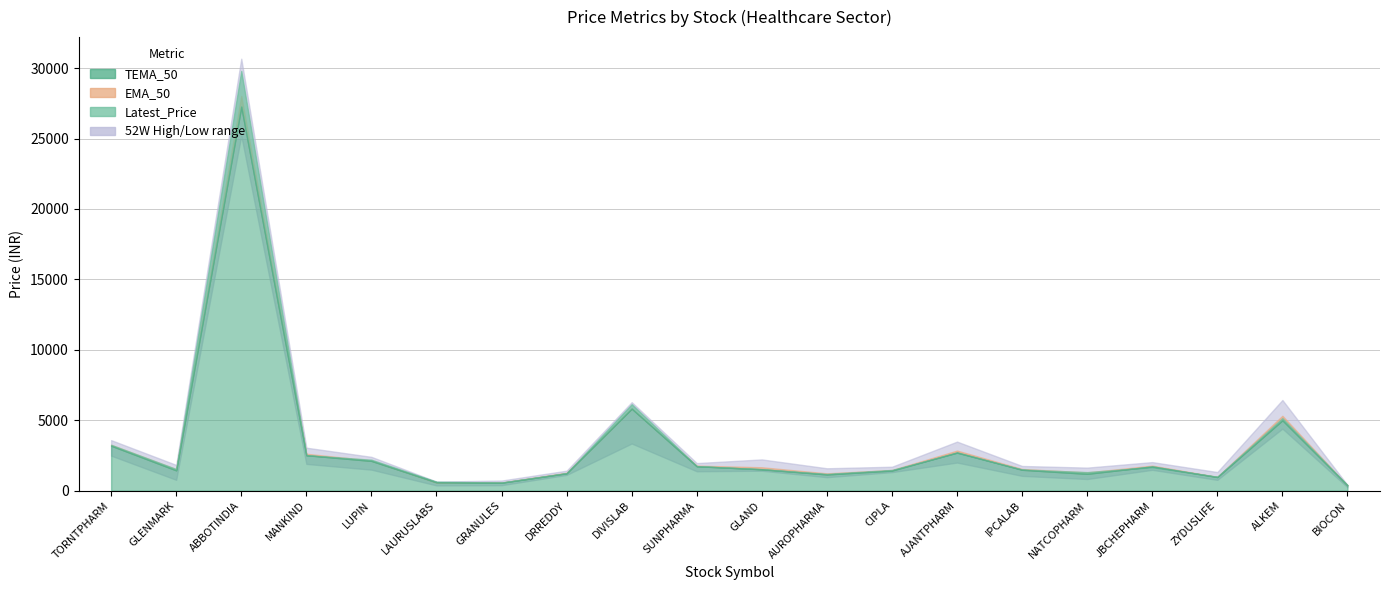

Reading right to left, what are all the values shown in this chart?

Latest_Price: BIOCON=386.8	ALKEM=5151.4	ZYDUSLIFE=994.1	JBCHEPHARM=1671.2	NATCOPHARM=1319.4	IPCALAB=1507.2	AJANTPHARM=2691.7	CIPLA=1472.2	AUROPHARMA=1191.7	GLAND=1516.6	SUNPHARMA=1749.8	DIVISLAB=6140.6	DRREDDY=1240.4	GRANULES=582.9	LAURUSLABS=641.4	LUPIN=2201.2	MANKIND=2518.6	ABBOTINDIA=29799.6	GLENMARK=1540.2	TORNTPHARM=3258.6
EMA_50: BIOCON=368.8	ALKEM=5319.5	ZYDUSLIFE=979.7	JBCHEPHARM=1779.0	NATCOPHARM=1297.9	IPCALAB=1542.9	AJANTPHARM=2847.2	CIPLA=1470.3	AUROPHARMA=1232.0	GLAND=1663.2	SUNPHARMA=1778.7	DIVISLAB=5863.4	DRREDDY=1275.2	GRANULES=577.4	LAURUSLABS=572.5	LUPIN=2144.6	MANKIND=2622.2	ABBOTINDIA=28019.9	GLENMARK=1522.3	TORNTPHARM=3255.6
TEMA_50: BIOCON=383.2	ALKEM=5001.3	ZYDUSLIFE=970.7	JBCHEPHARM=1728.0	NATCOPHARM=1200.2	IPCALAB=1487.6	AJANTPHARM=2716.5	CIPLA=1431.4	AUROPHARMA=1154.4	GLAND=1527.1	SUNPHARMA=1735.7	DIVISLAB=5828.7	DRREDDY=1241.2	GRANULES=569.3	LAURUSLABS=605.2	LUPIN=2118.0	MANKIND=2521.3	ABBOTINDIA=27270.1	GLENMARK=1446.2	TORNTPHARM=3196.8
52W_High: BIOCON=404.7	ALKEM=6439.9	ZYDUSLIFE=1324.3	JBCHEPHARM=2030.0	NATCOPHARM=1639.0	IPCALAB=1755.9	AJANTPHARM=3485.0	CIPLA=1702.0	AUROPHARMA=1592.0	GLAND=2220.9	SUNPHARMA=1960.3	DIVISLAB=6285.4	DRREDDY=1421.5	GRANULES=721.0	LAURUSLABS=646.2	LUPIN=2402.9	MANKIND=3054.8	ABBOTINDIA=30668.0	GLENMARK=1831.0	TORNTPHARM=3590.7
52W_Low: BIOCON=244.6	ALKEM=4407.1	ZYDUSLIFE=768.8	JBCHEPHARM=1480.0	NATCOPHARM=828.0	IPCALAB=1052.0	AJANTPHARM=1998.3	CIPLA=1317.2	AUROPHARMA=958.5	GLAND=1417.0	SUNPHARMA=1377.2	DIVISLAB=3350.0	DRREDDY=1120.0	GRANULES=389.4	LAURUSLABS=373.1	LUPIN=1493.3	MANKIND=1901.0	ABBOTINDIA=25200.0	GLENMARK=771.0	TORNTPHARM=2487.8